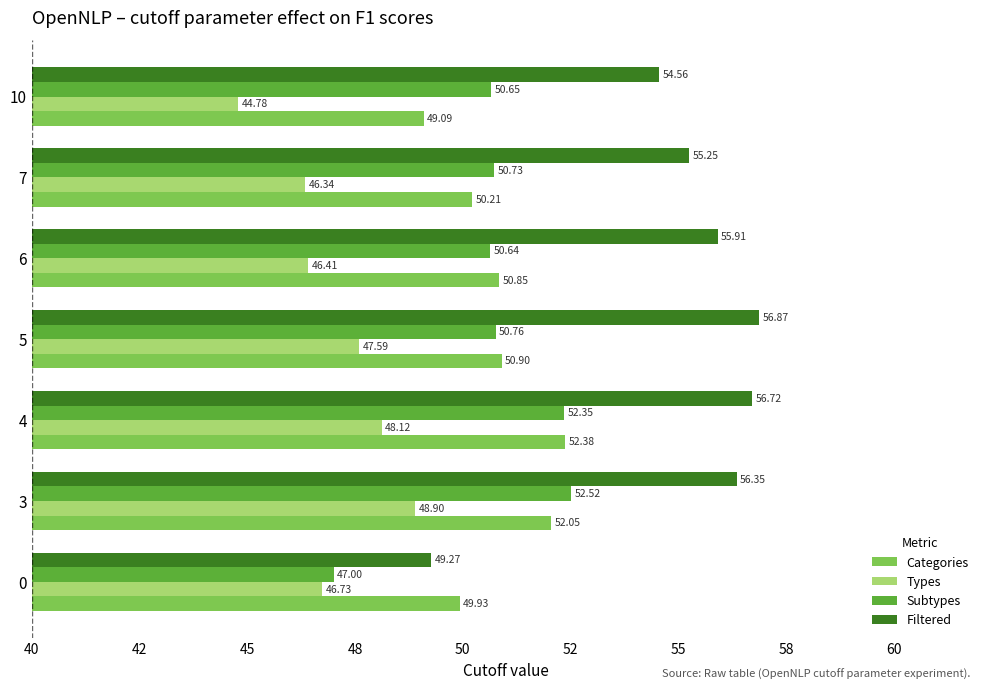

Rank the series by their maximum value, from lowest to highest.

Types, Categories, Subtypes, Filtered